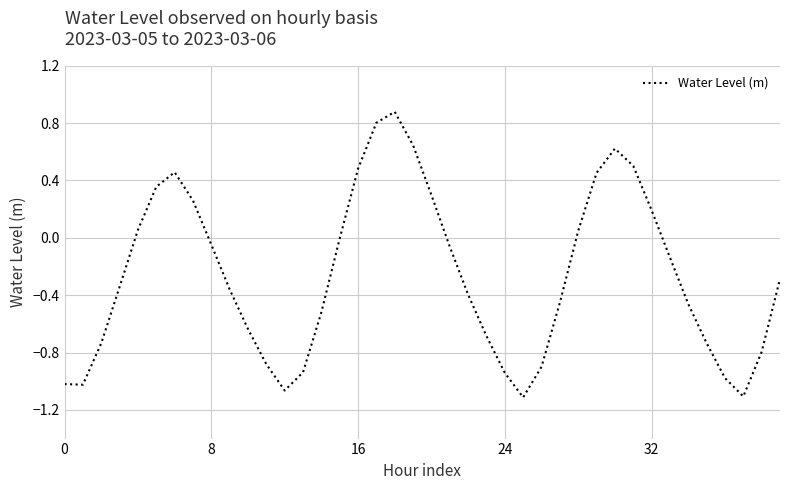

What is the smallest value displayed?

-1.1